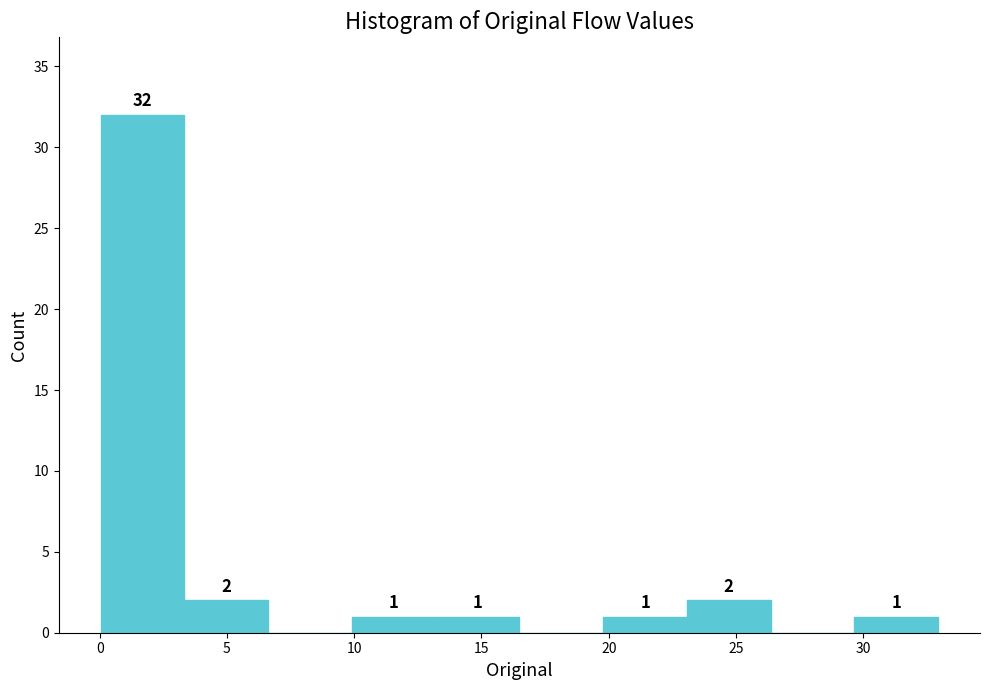

Which range on the x-axis has the tallest bar?

0.0 to 3.5